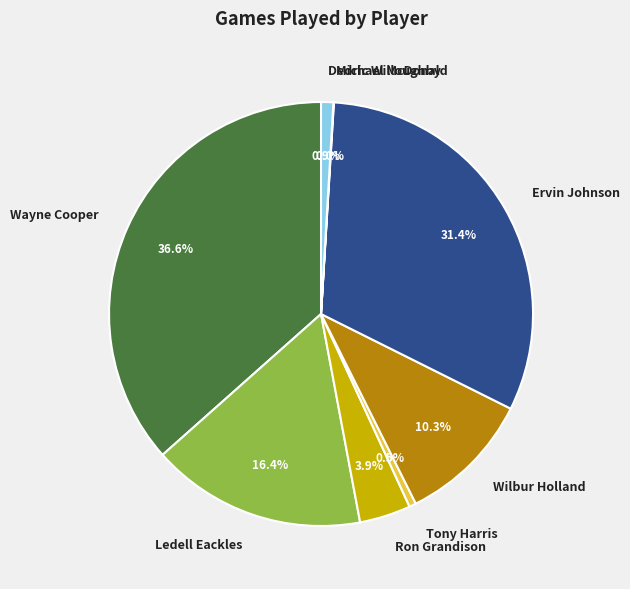

Which category has the biggest portion of the pie?

Wayne Cooper